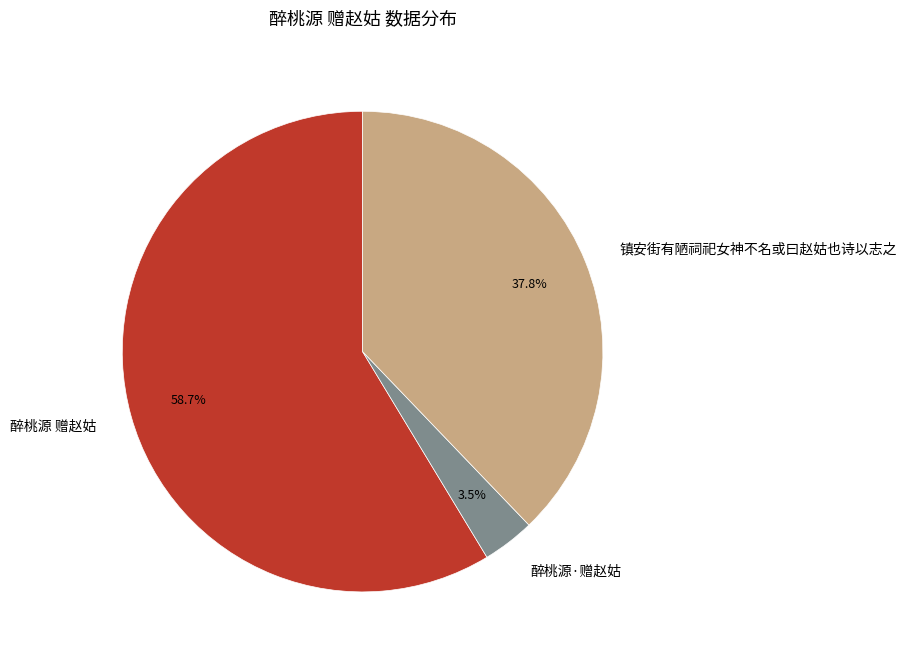

What is the largest slice in the pie chart?

醉桃源 赠赵姑